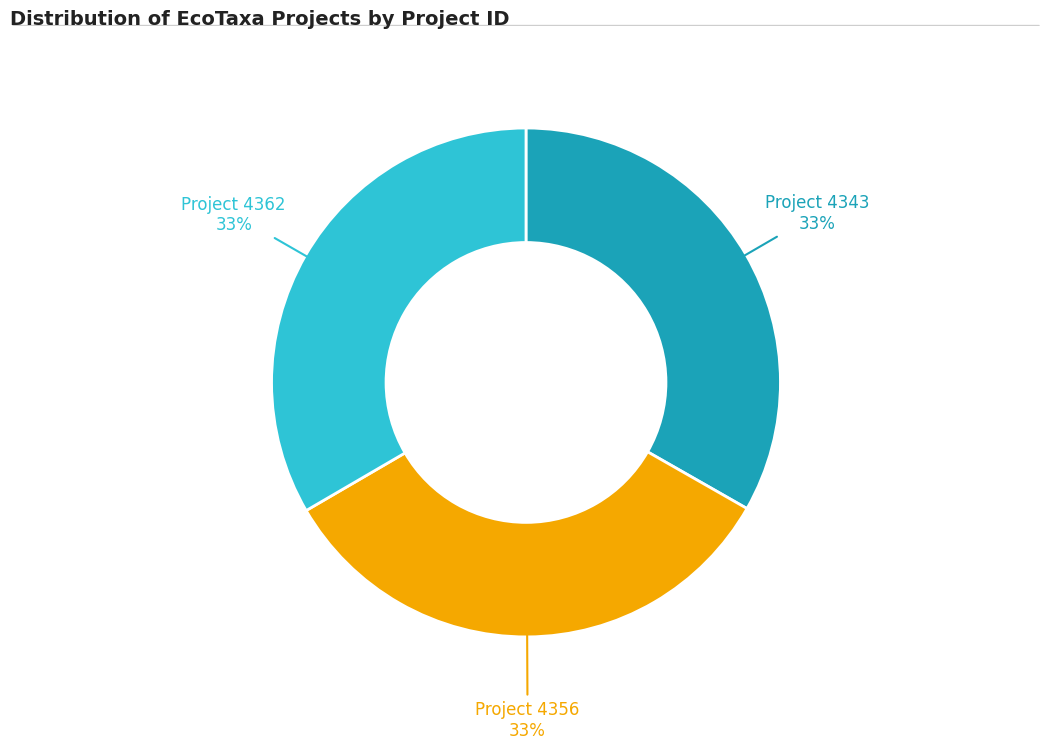

Does any single category account for the majority?

No